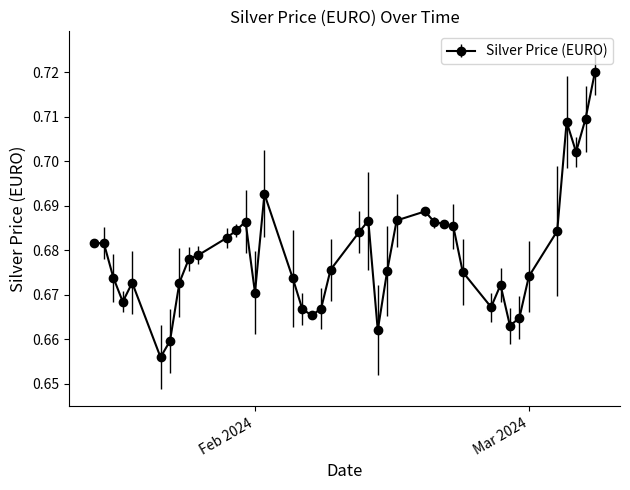

Count the values in the range 0 to 1.

40